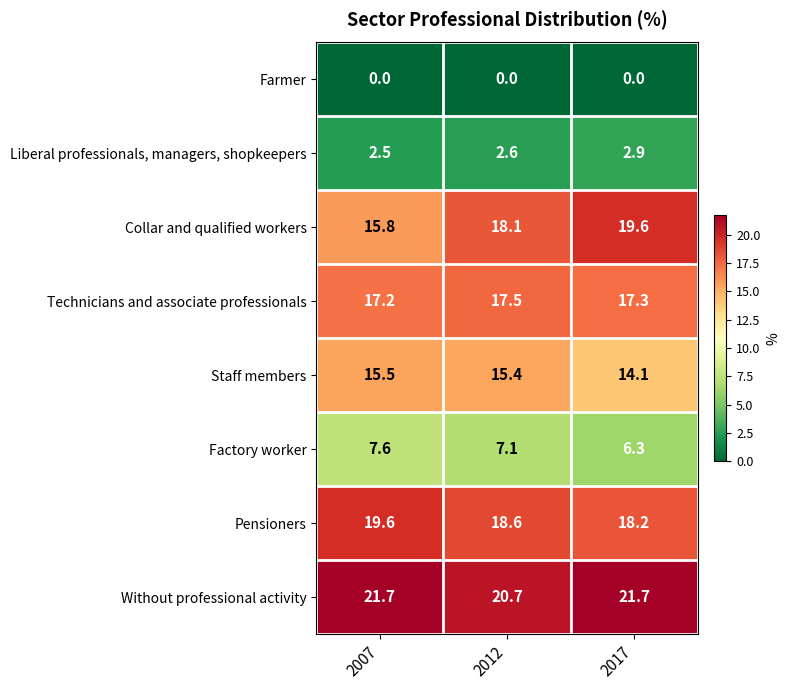

What is the sum of all Technicians and associate professionals values?

52.0